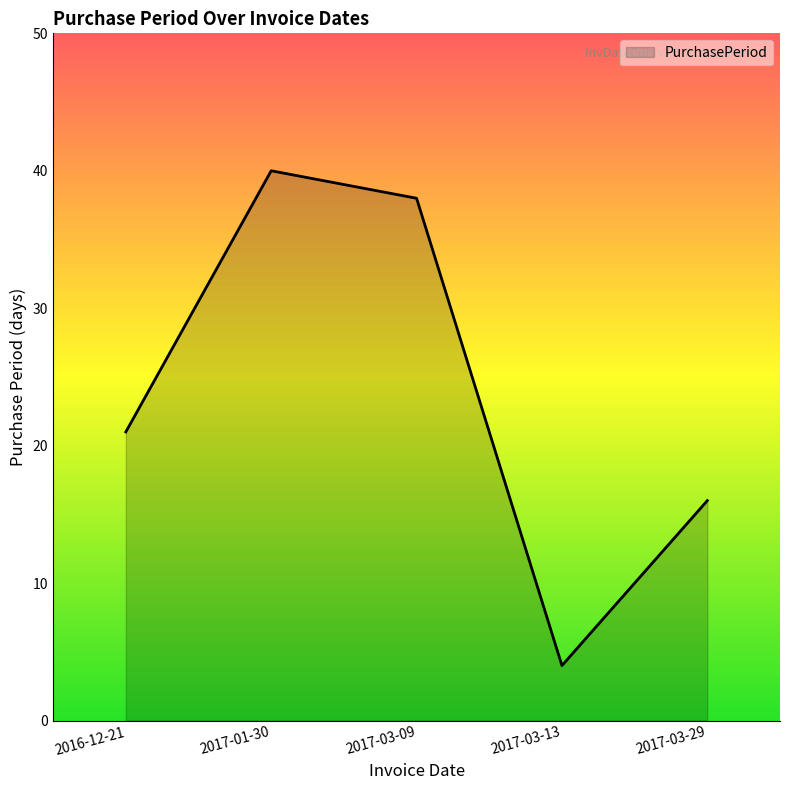

What is the ratio of the value at 2016-12-21 to the value at 2017-03-09?

0.6